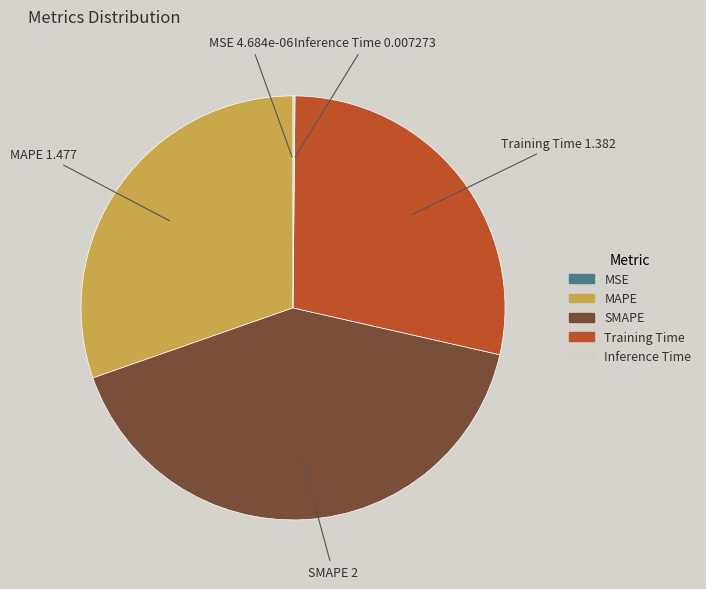

Which category has the biggest portion of the pie?

SMAPE